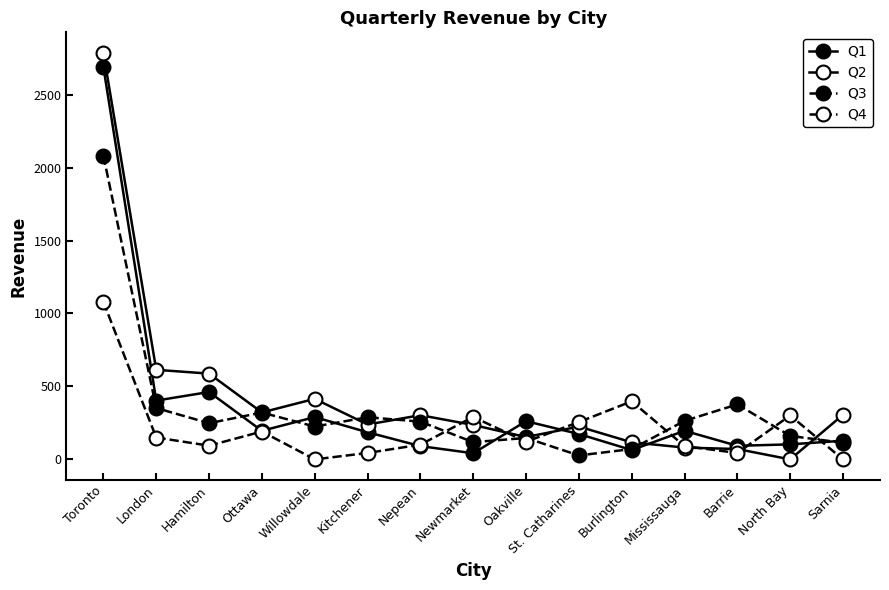

Reading left to right, extract all data points from this chart.

Q1: 2689.2	403.0	461.9	195.9	289.9	186.0	91.0	42.0	261.8	174.0	64.0	196.0	93.0	103.0	127.9
Q2: 2787.6	613.9	587.9	321.9	414.9	239.0	303.0	236.0	152.9	224.9	117.0	81.0	71.0	0.0	305.9
Q3: 2081.4	351.9	247.9	321.0	225.0	288.9	258.9	118.0	147.0	27.0	71.0	263.9	376.9	160.8	113.9
Q4: 1078.9	149.9	94.0	191.0	0.0	44.0	101.0	291.0	121.0	256.0	398.0	91.0	44.0	301.0	0.0